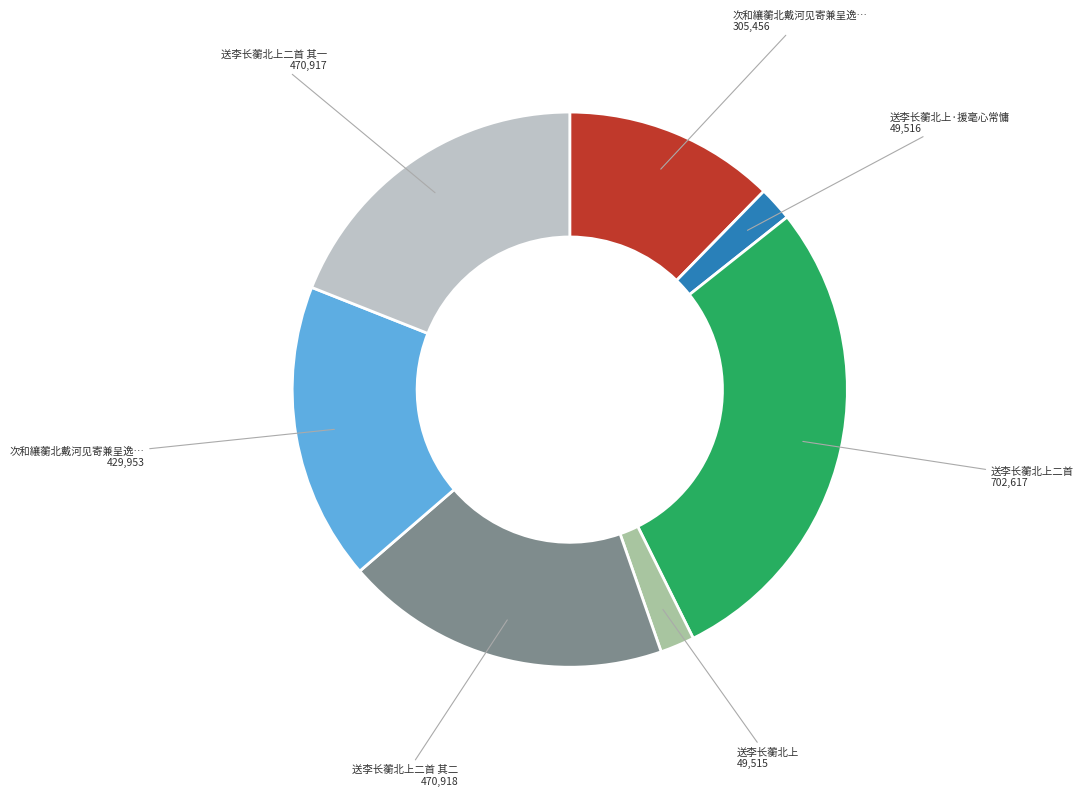

Is there a majority slice in this chart?

No